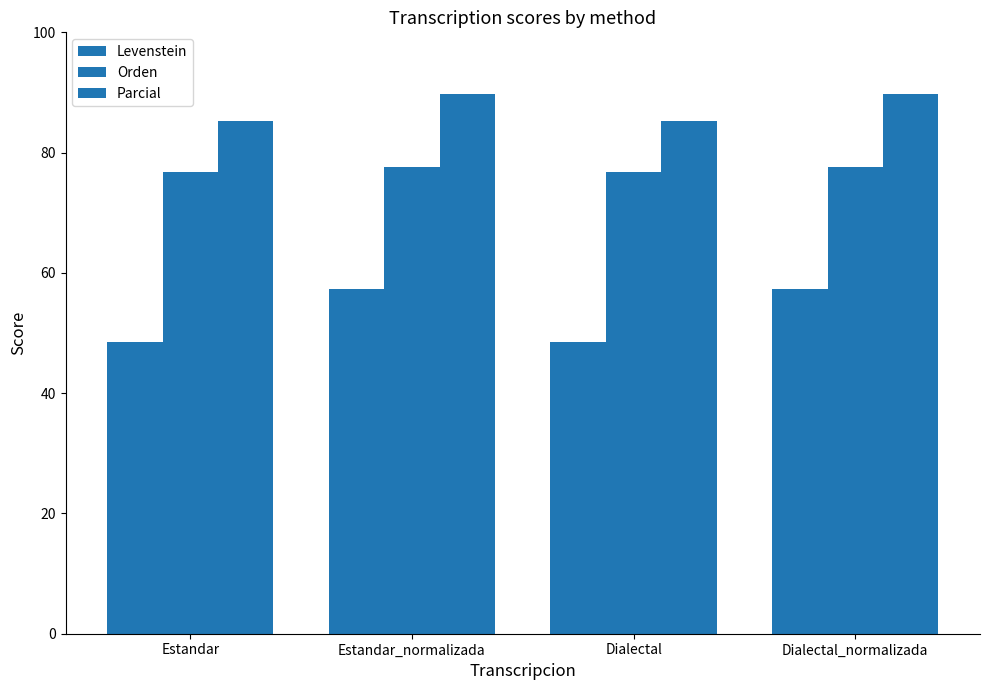

What is the total value across all series at Estandar_normalizada?

224.7